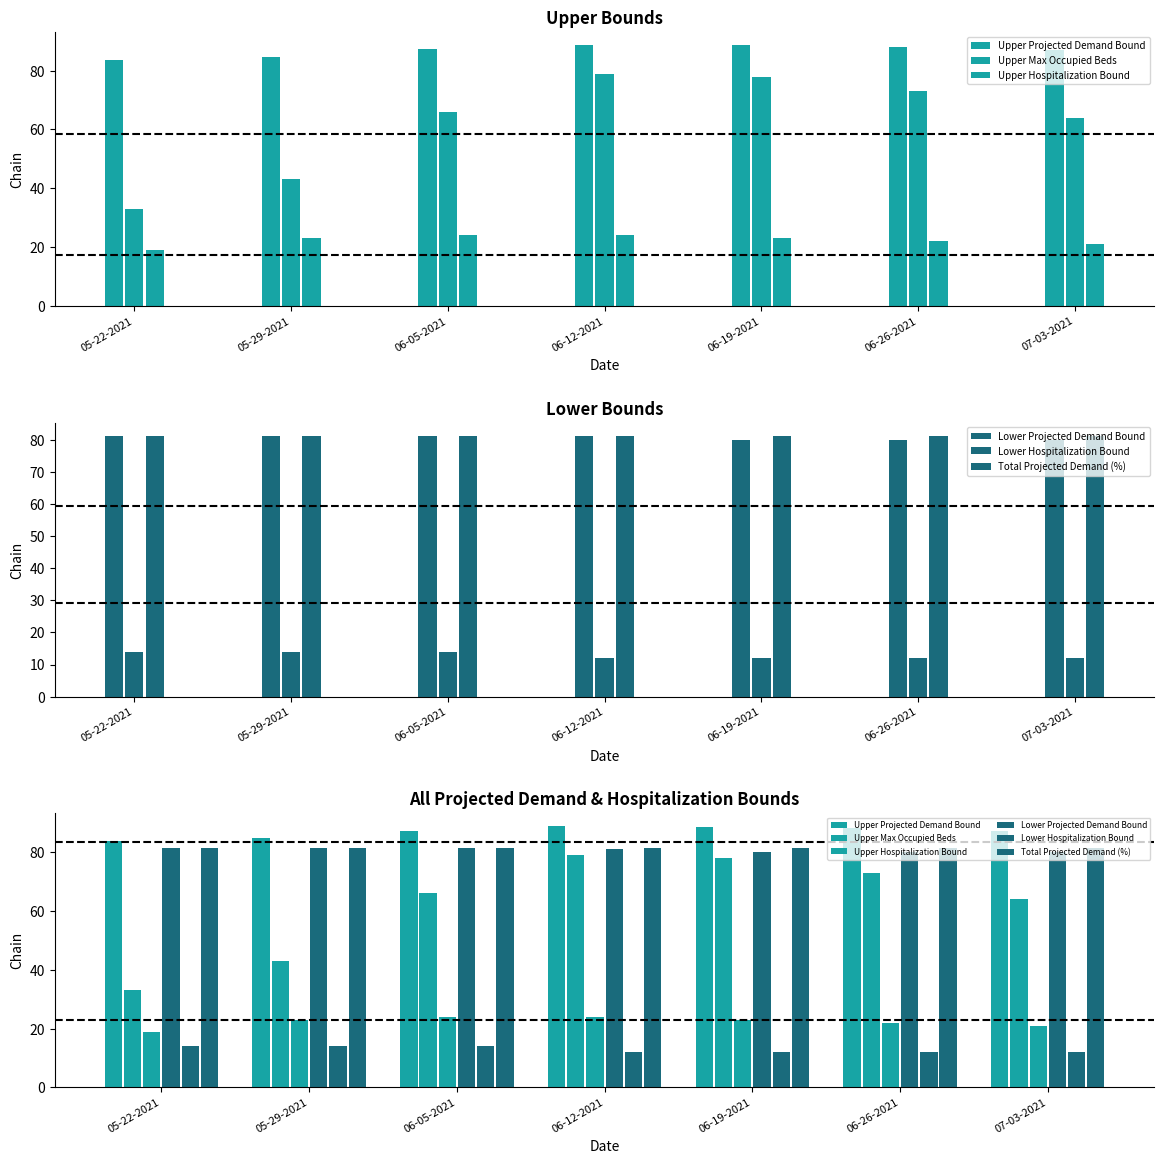

How many groups of bars are there?

7